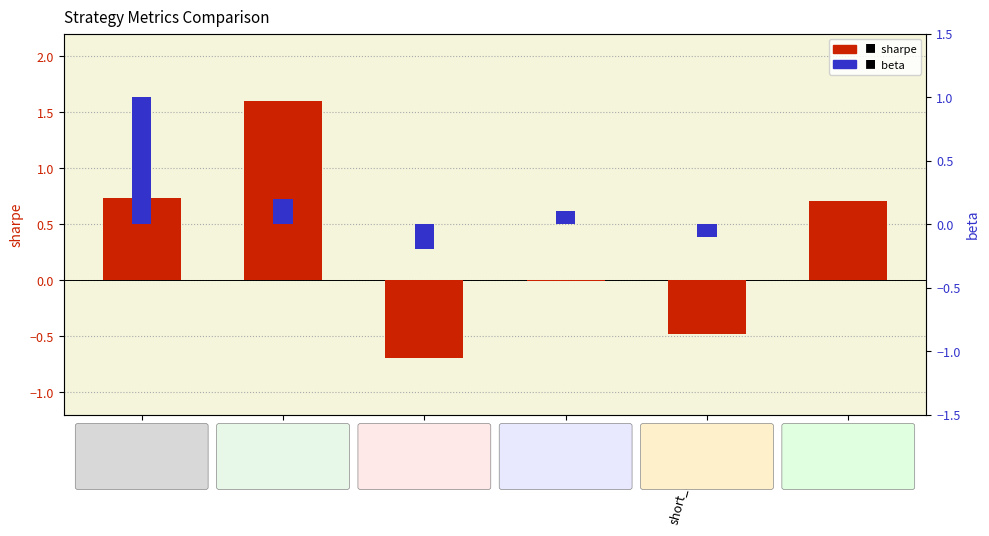

Which category has the lowest value in the sharpe series?

short